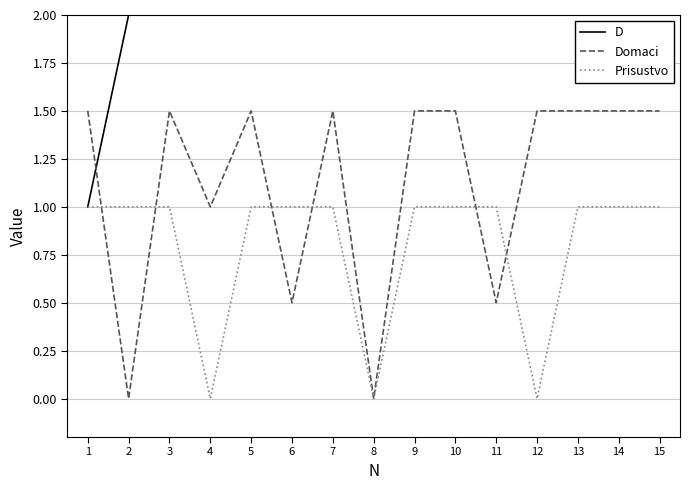

How many lines are shown in the chart?

3